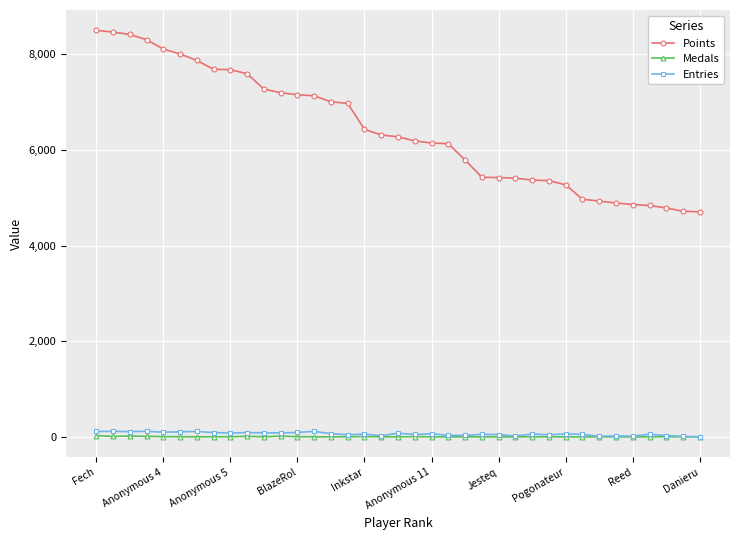

How many data points in Medals are less than 1?

18